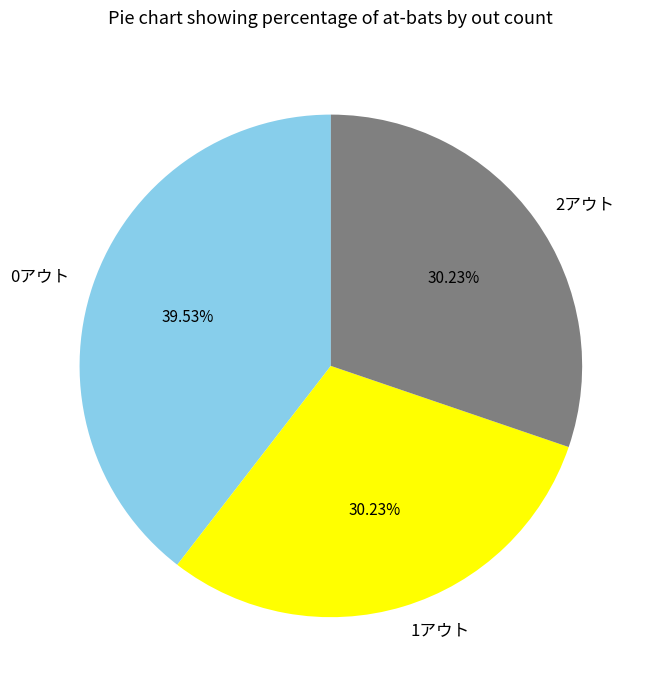

Is there any slice that represents more than half of the pie?

No